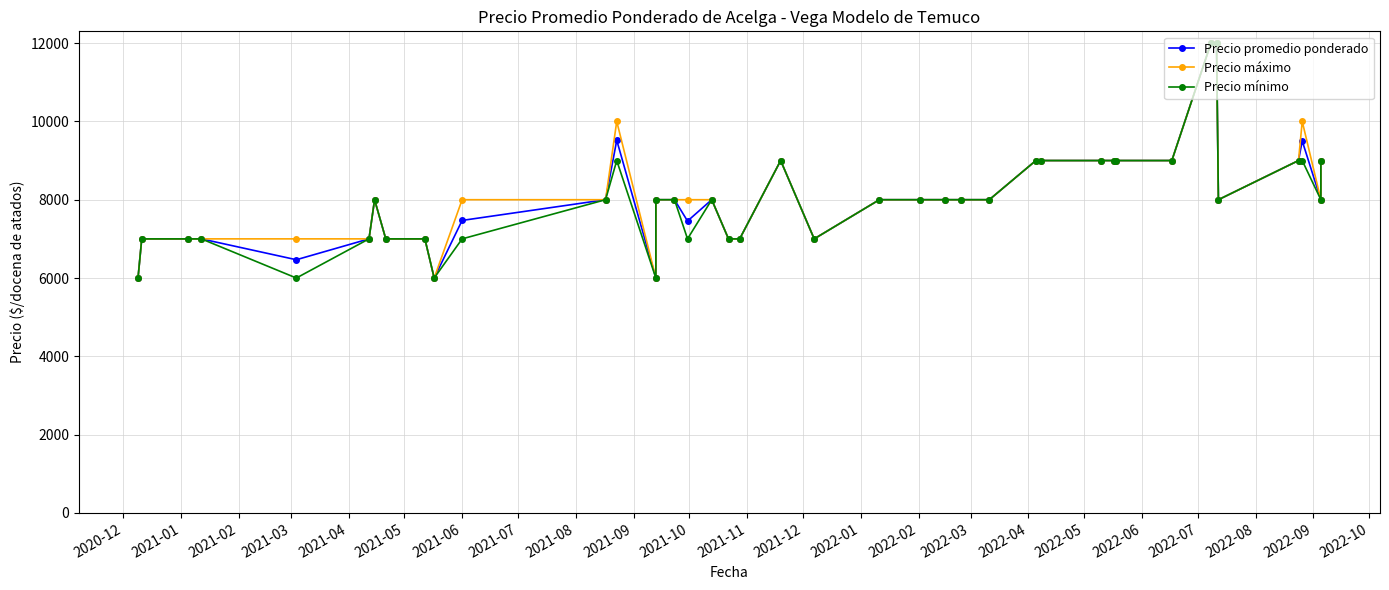

True or false: Precio promedio ponderado has a value of 12663 at 30.

False